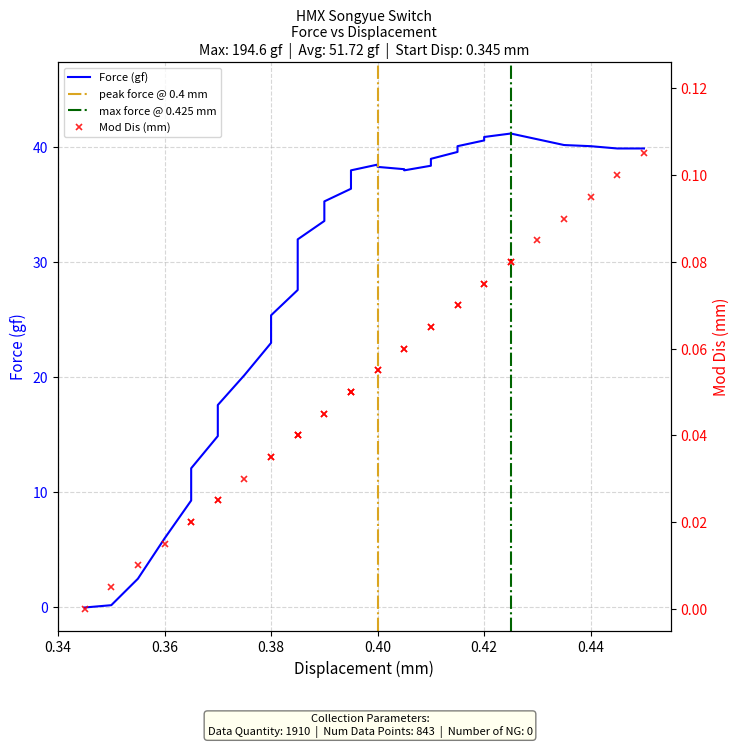

Which series has the largest total across all categories?

Force (gf)